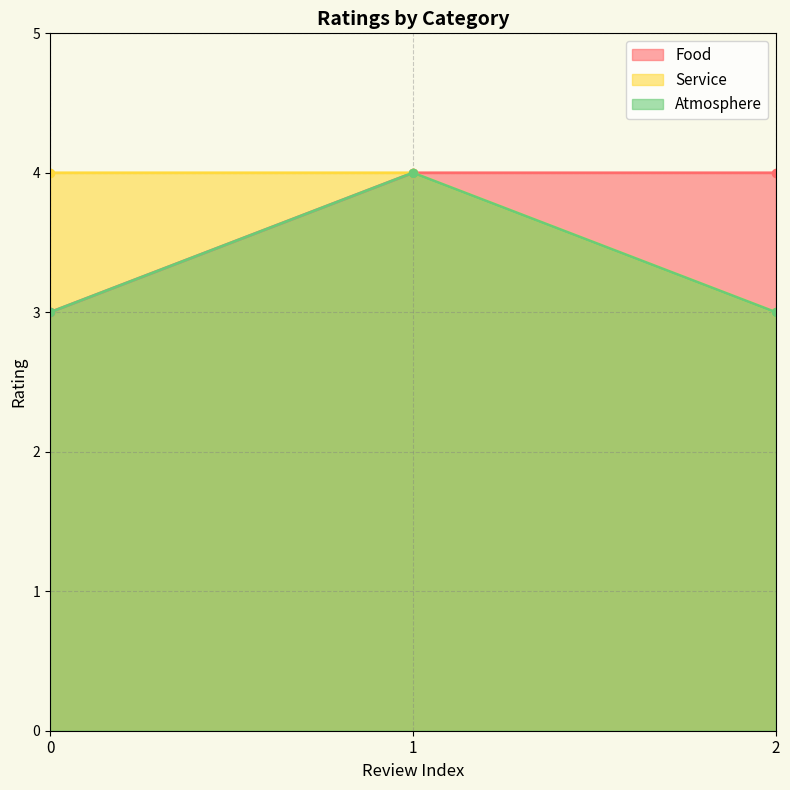

What is the lowest value of the Food series?

3